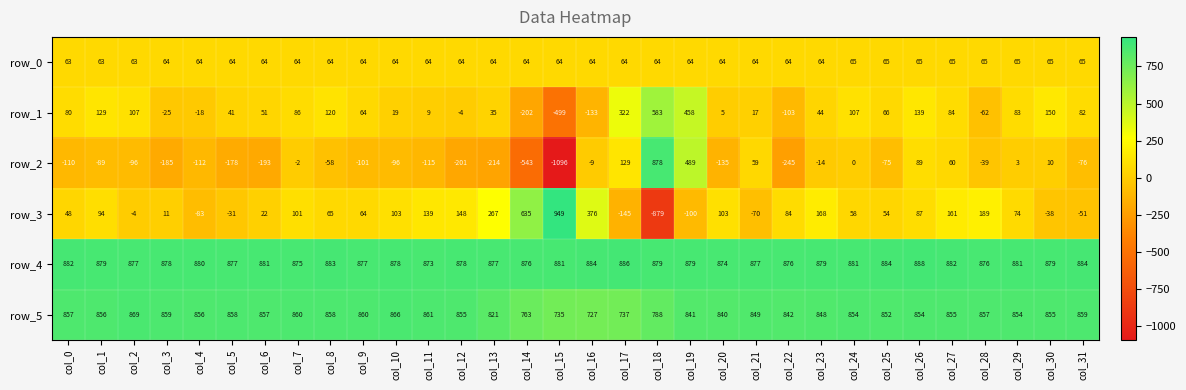

Between col_0 and col_22, which series saw the biggest shift?

row_1